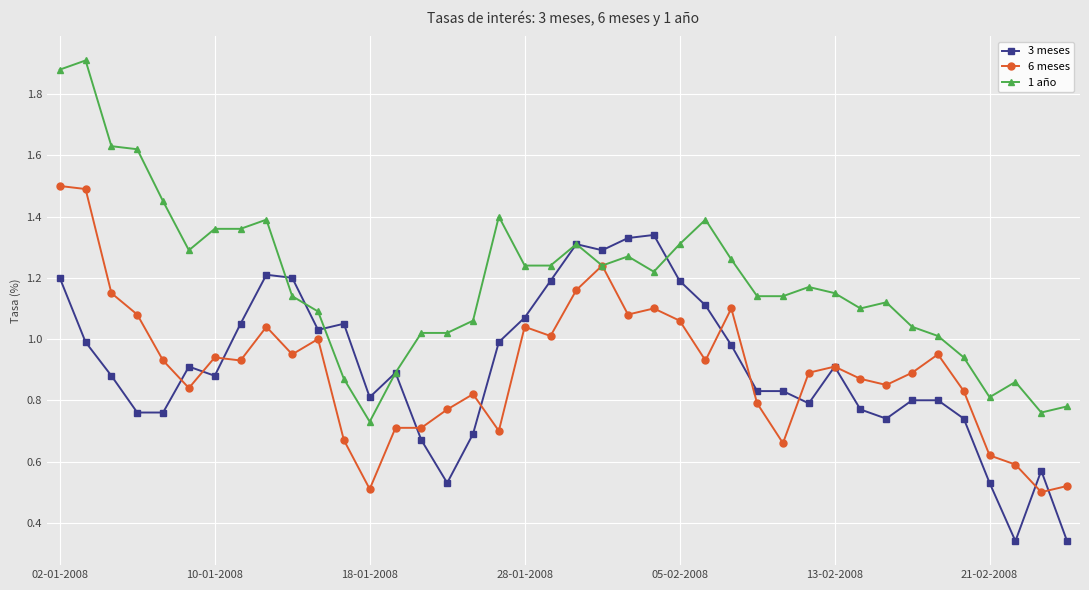

Rank the series by their maximum value, from lowest to highest.

3 meses, 6 meses, 1 año